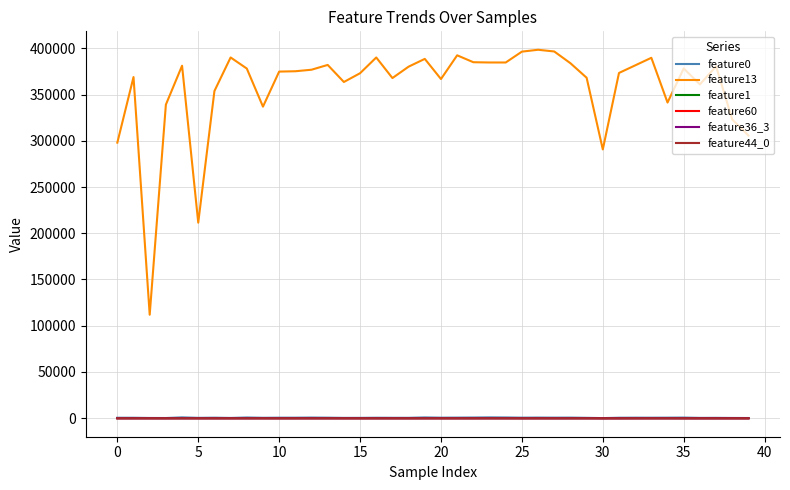

What is the maximum value shown in the chart?

398465.0